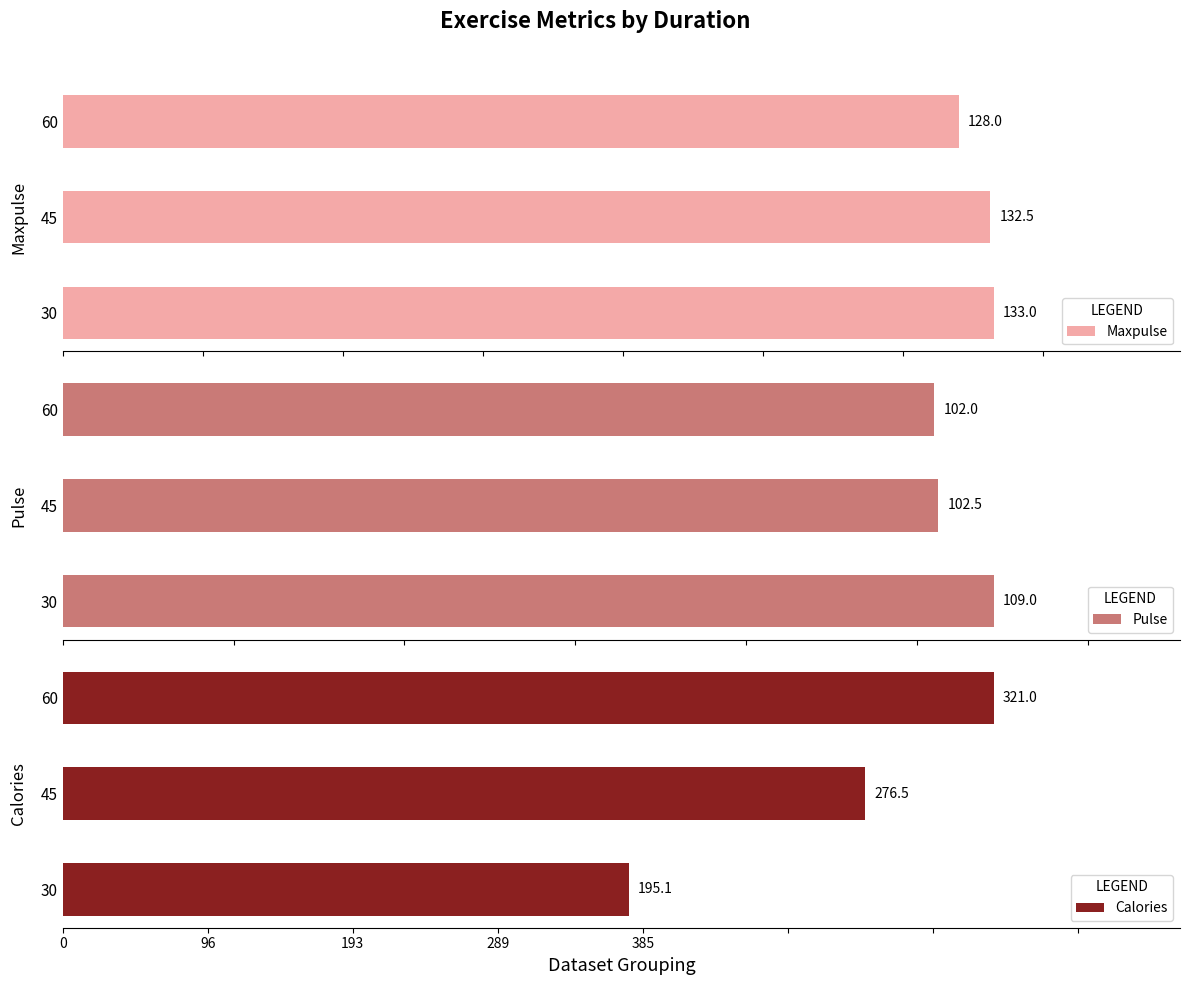

Count the number of data series in this chart.

3